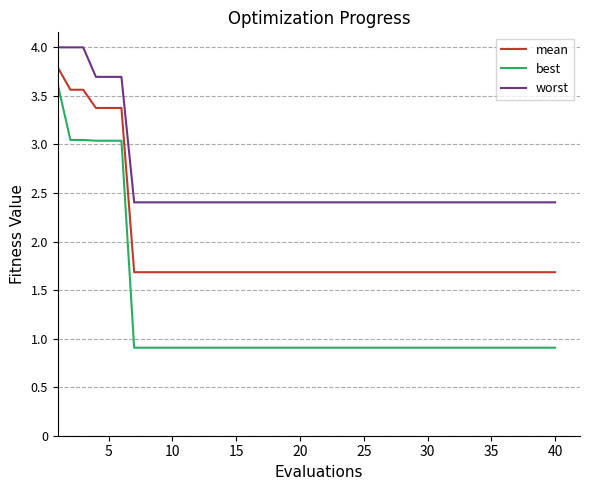

List the series in order of their overall mean, highest first.

worst, mean, best